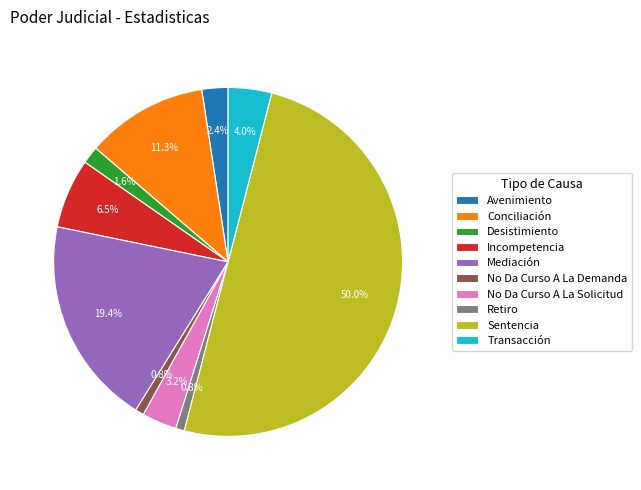

What percentage is the Mediación slice, to the nearest percent?

19%